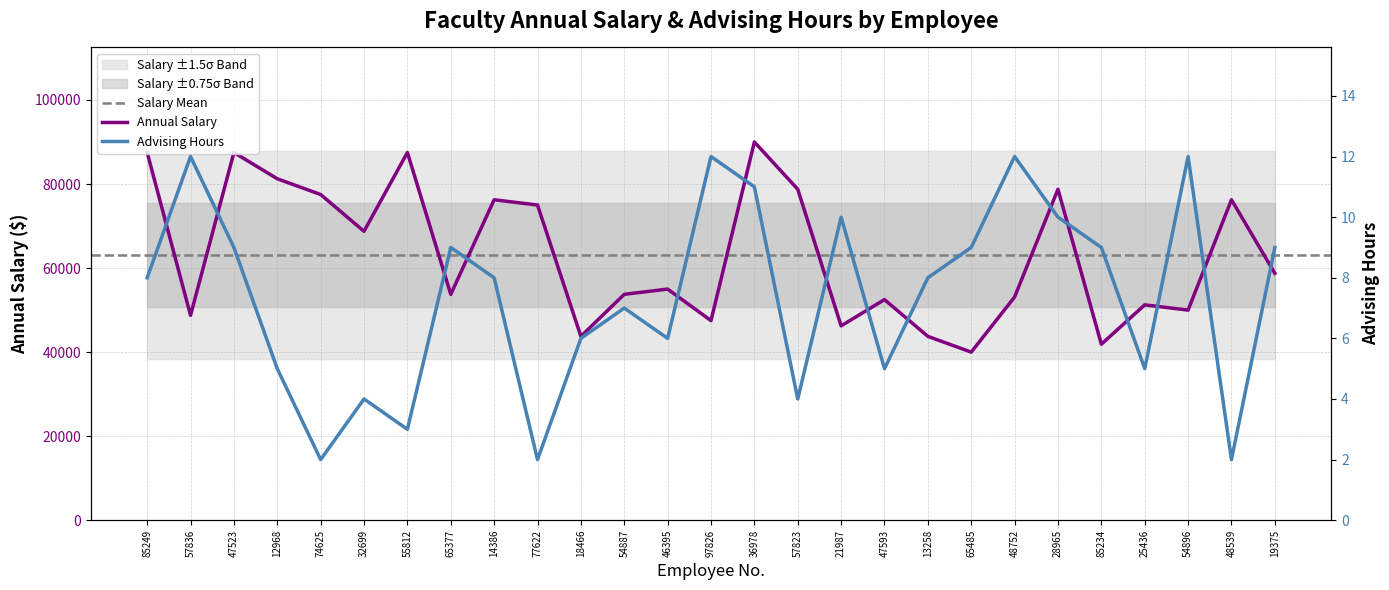

Reading right to left, transcribe all the data shown in this chart.

Annual Salary: 58750	76250	50000	51250	41875	78750	53125	40000	43750	52500	46250	78750	90000	47500	55000	53750	43750	75000	76250	53750	87500	68750	77500	81250	87500	48750	87500
Advising Hours: 9	2	12	5	9	10	12	9	8	5	10	4	11	12	6	7	6	2	8	9	3	4	2	5	9	12	8